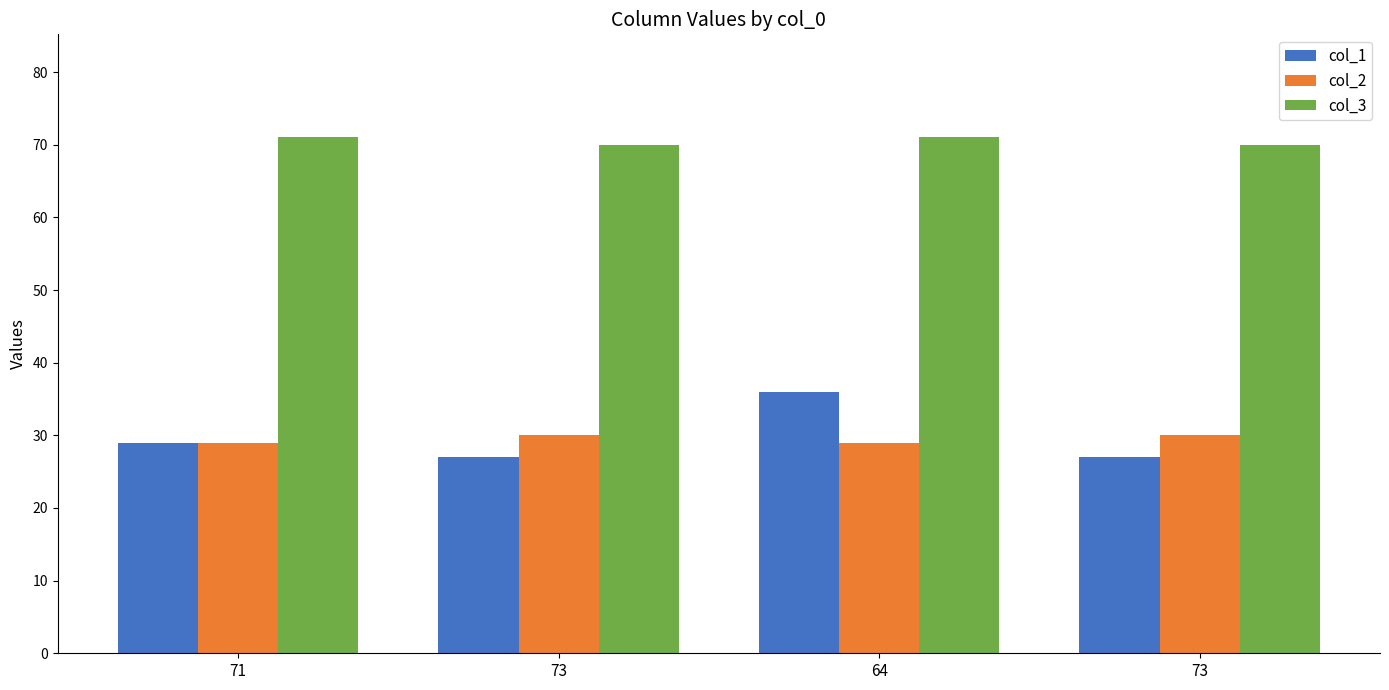

Which series has the widest spread of values?

col_1